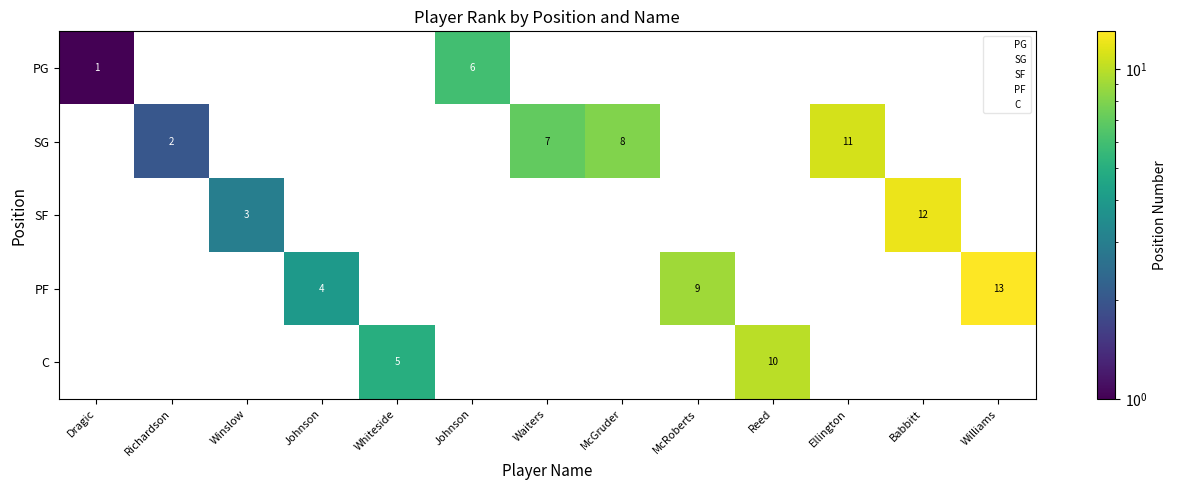

Which category has the lowest value across all series?

Dragic